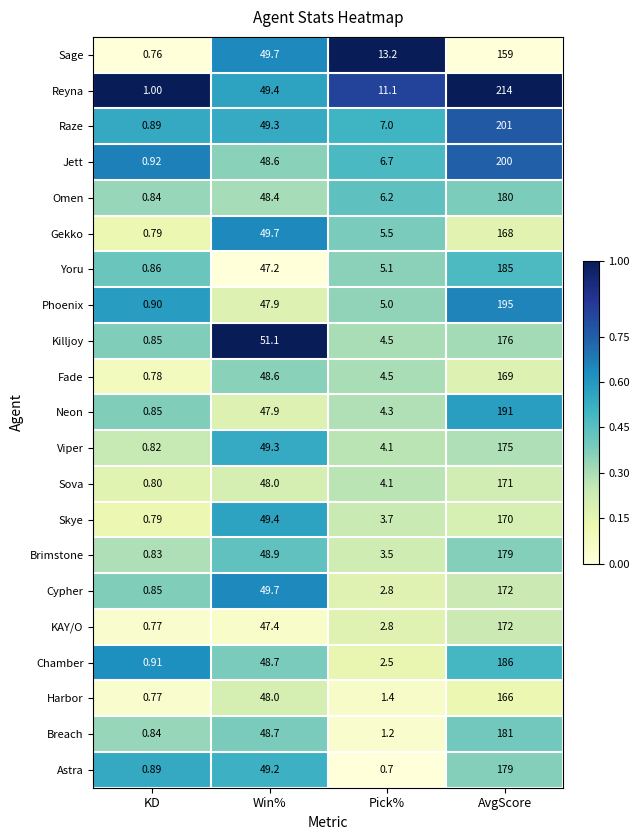

Is the value of Yoru at Win% greater than the value of Fade at Win%?

No